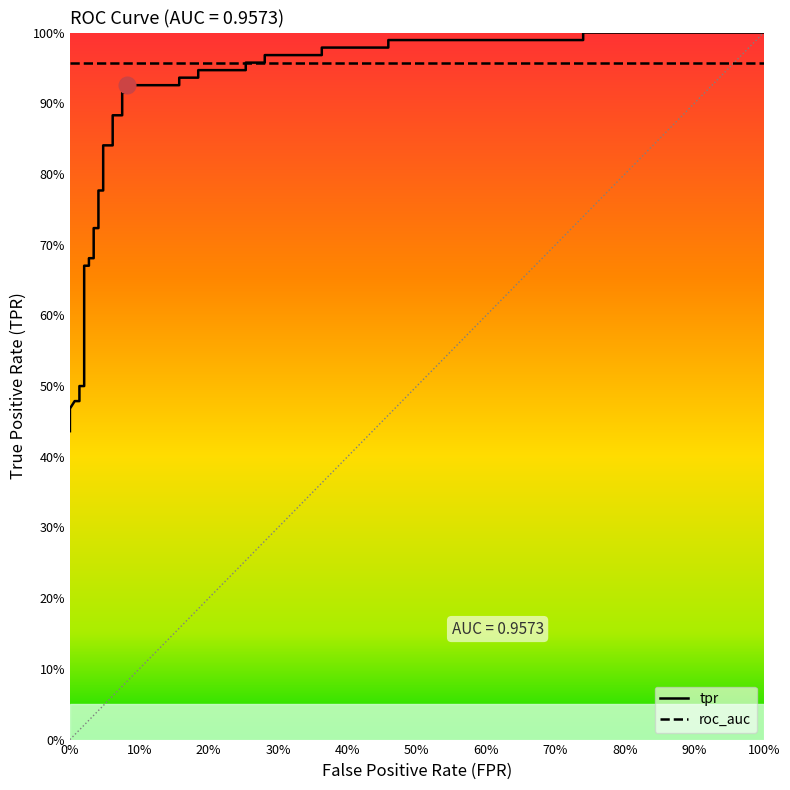

The value at 28 is 0.4. True or false?

False